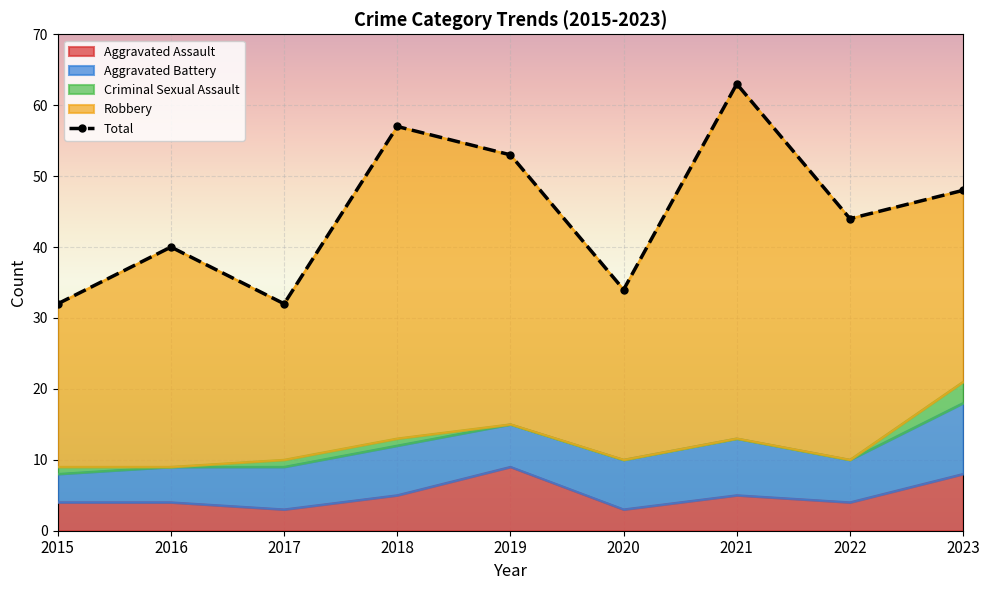

How many lines are shown in the chart?

5